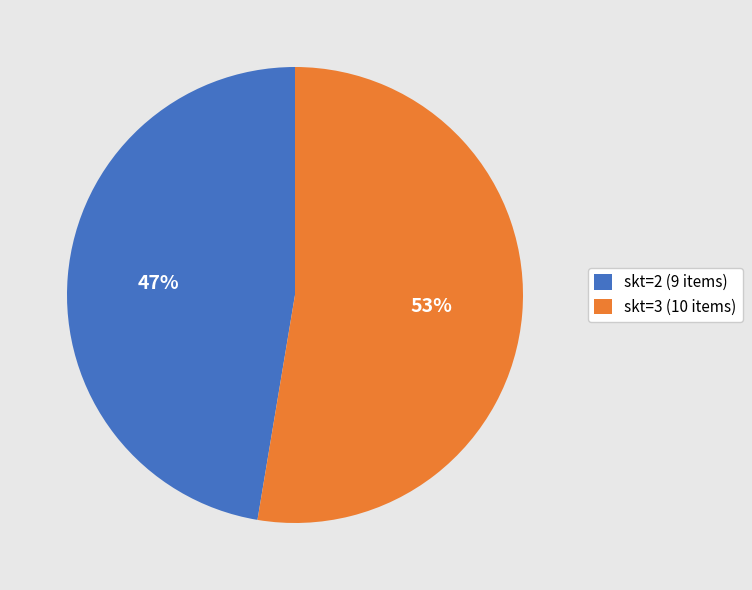

What is the ratio of the value at skt=3 to the value at skt=2?

1.1